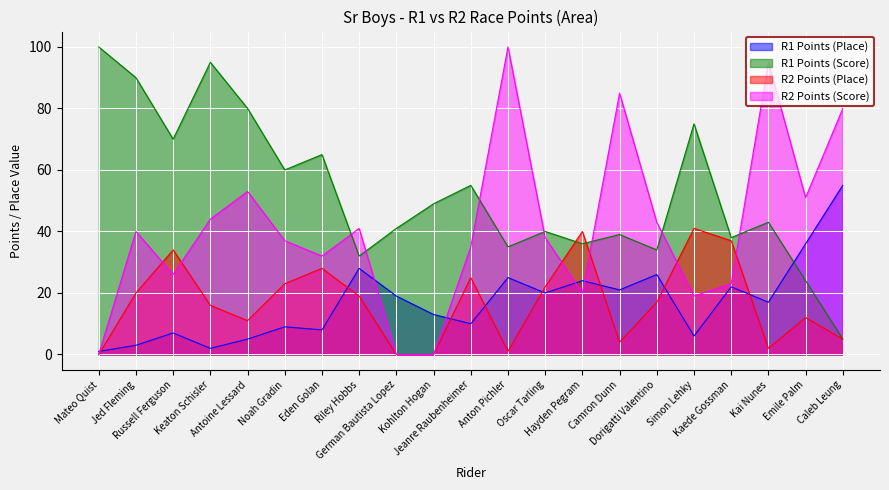

What is the total value across all series at Keaton Schisler?

157